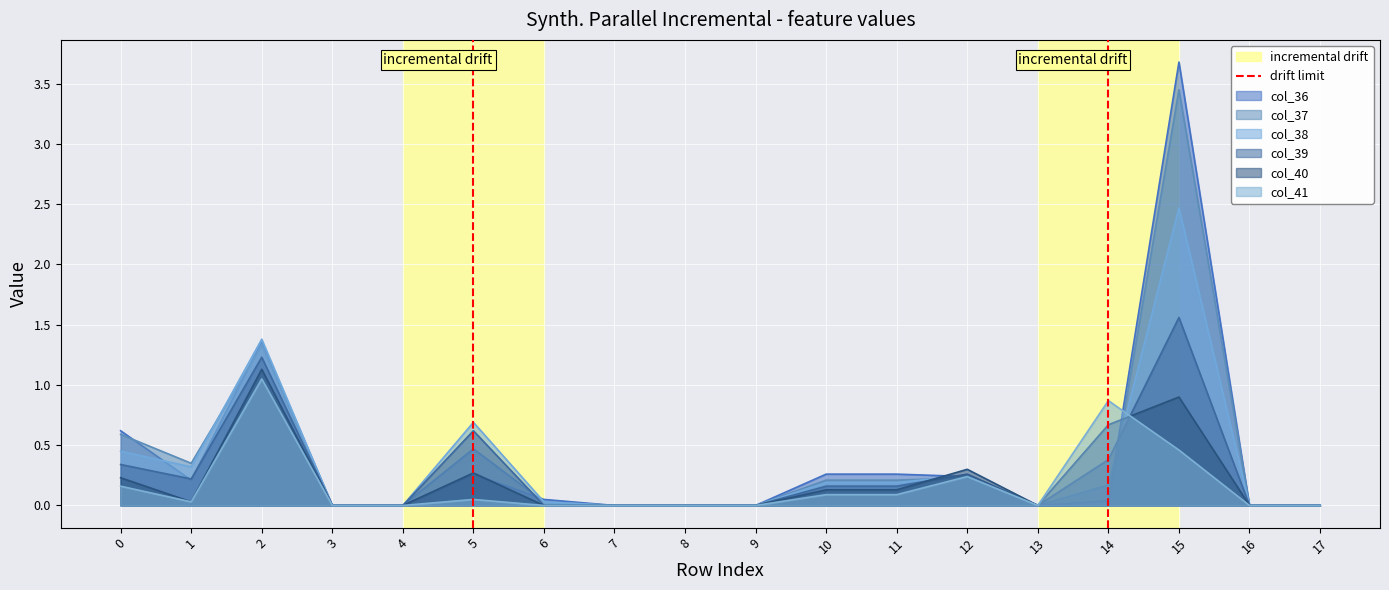

At which label does col_37 reach its peak?

15